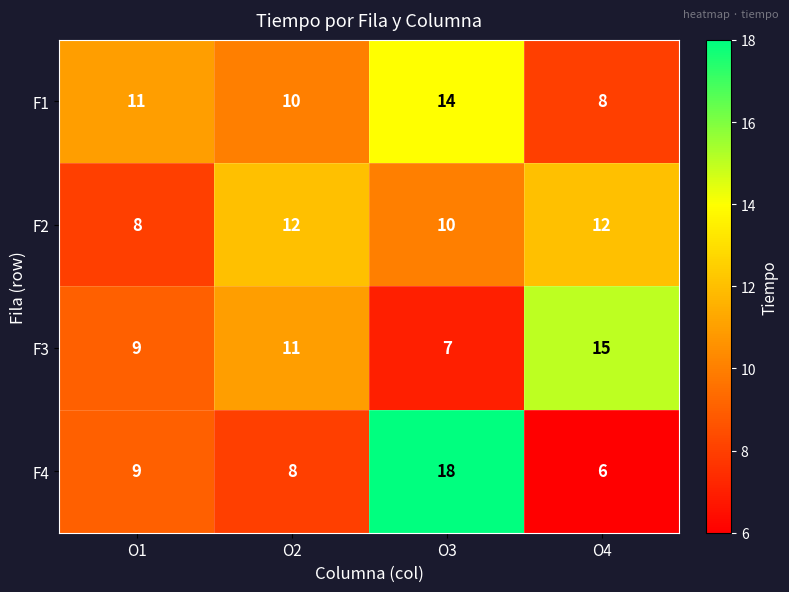

Count the F3 values in the range 9 to 15.

3